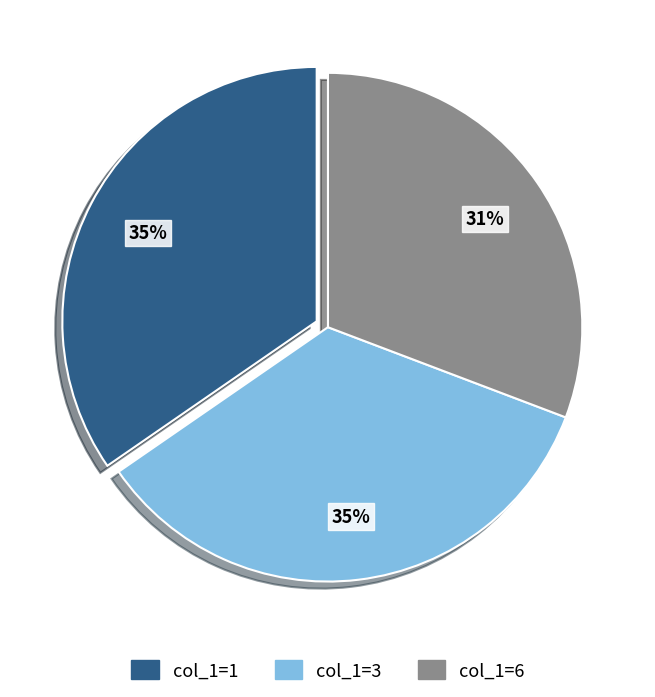

Is the sum of col_1=3 and col_1=1 greater than half?

Yes